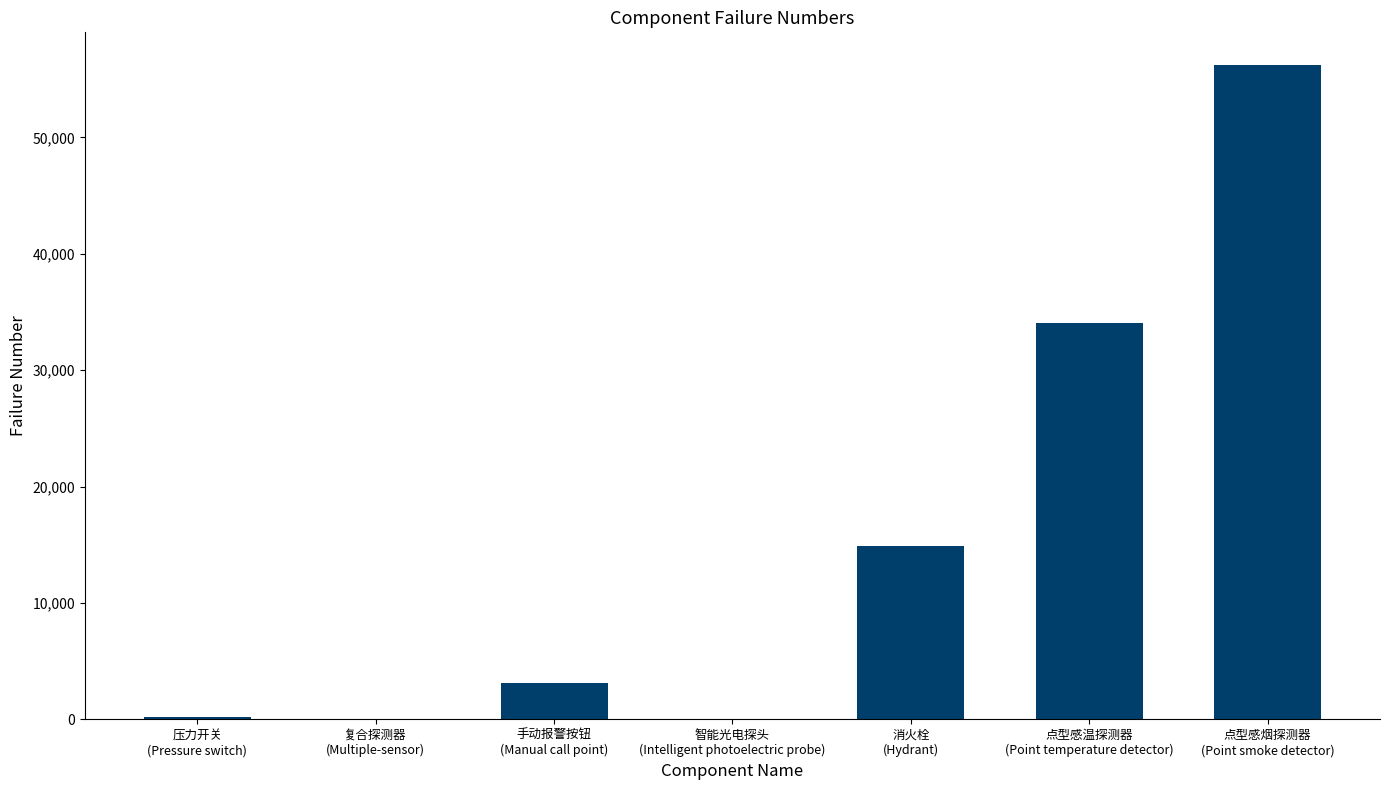

What is the sum of all values?

108491